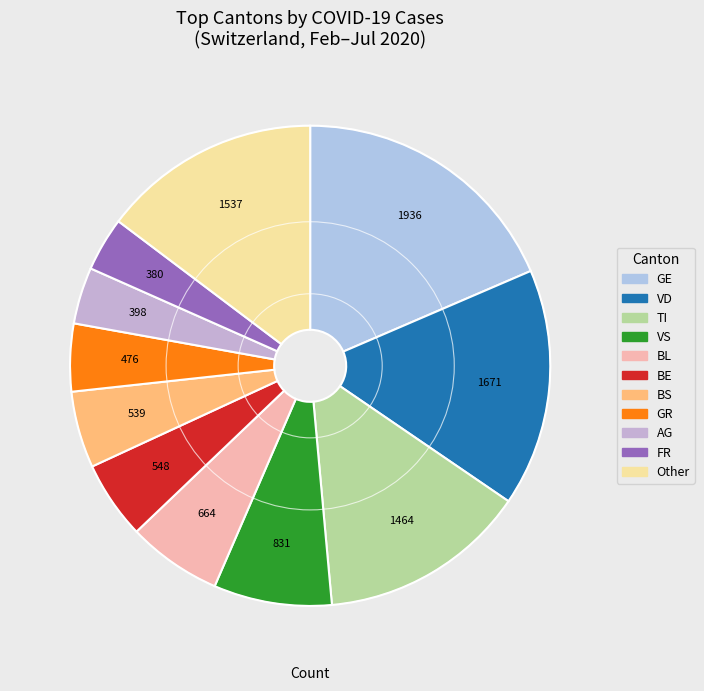

How many segments does this pie chart have?

11